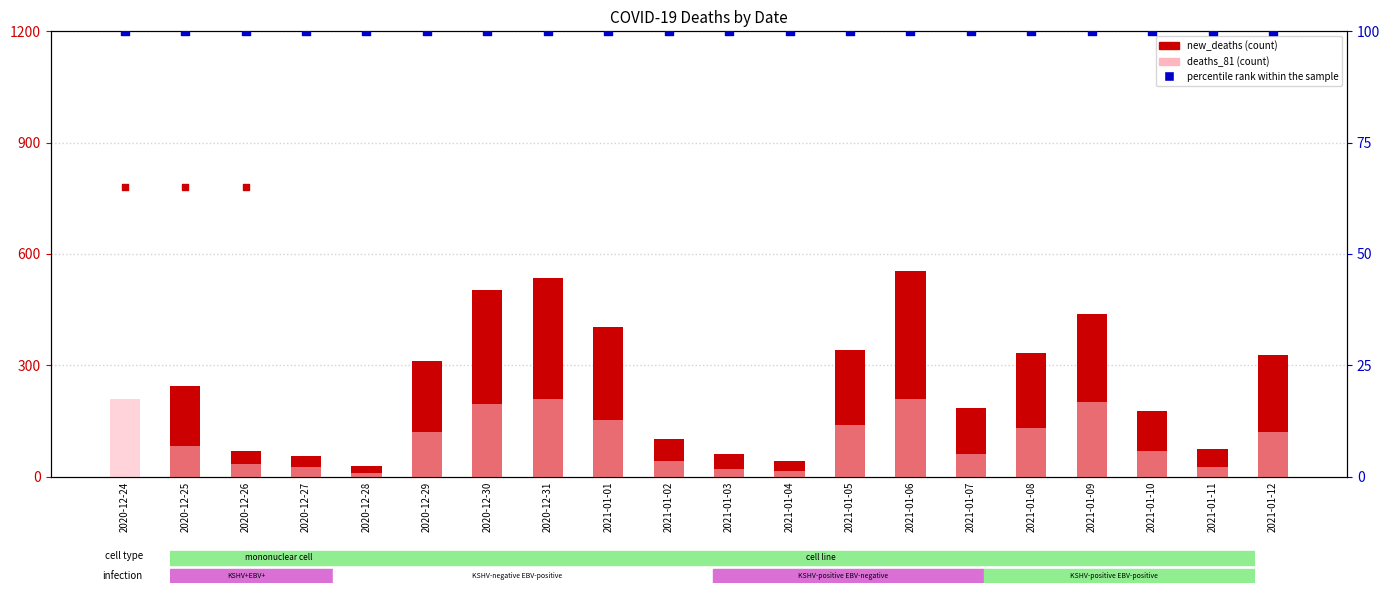

Which series contains the lowest Y value?

new_deaths